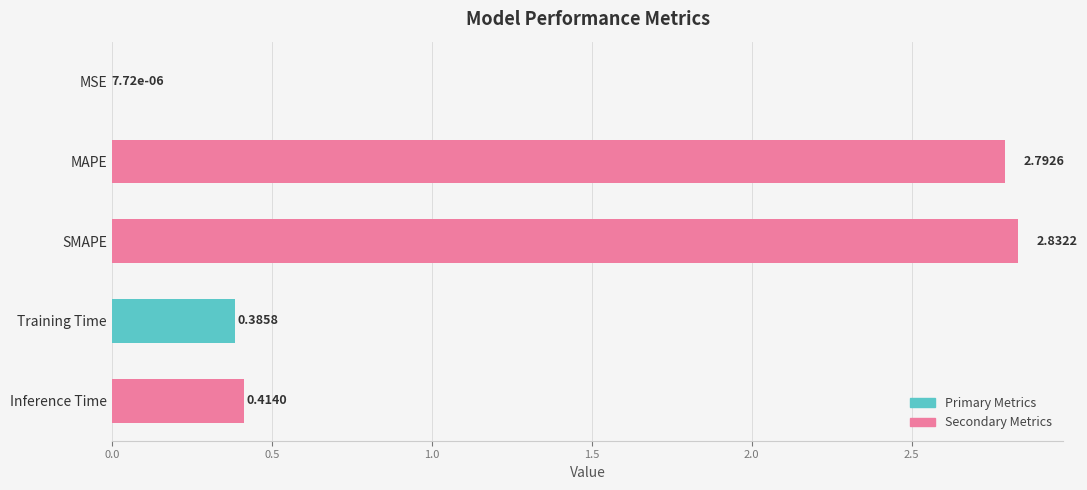

At which label is the value closest to 1?

Inference Time